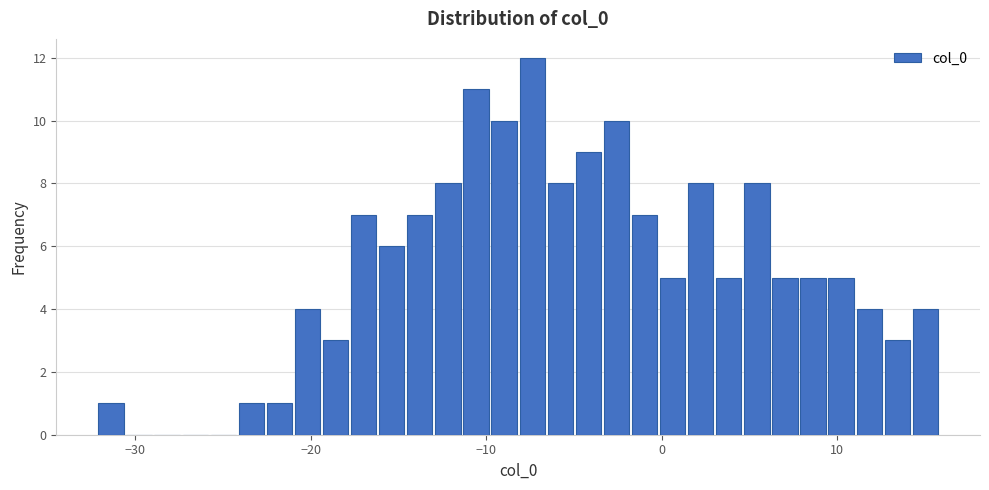

Read against the x-axis, roughly where is the centre of the tallest bar?

-7